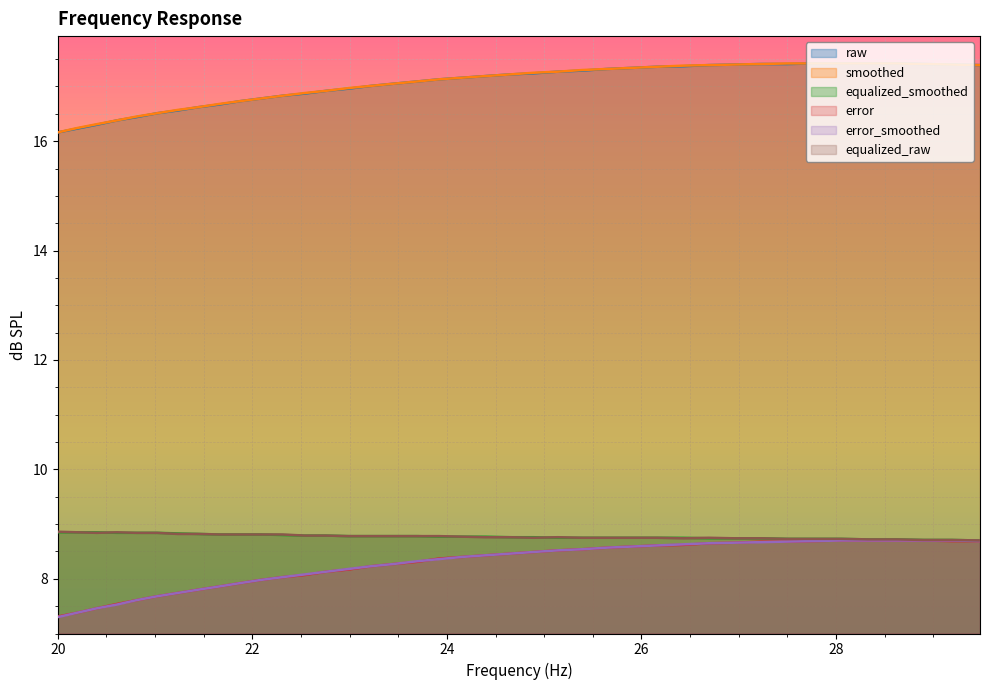

What is the minimum value shown in the chart?

7.3